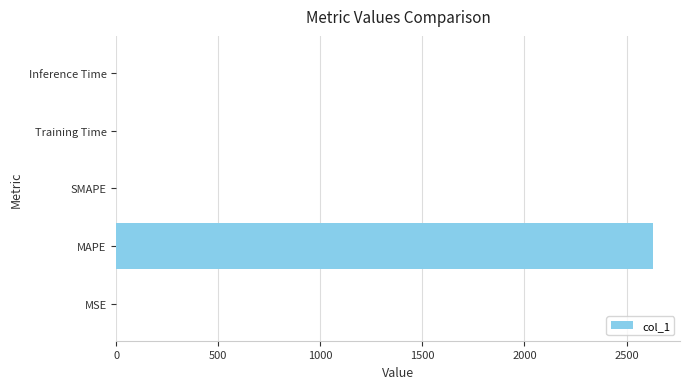

What is the sum of all values?

2630.5